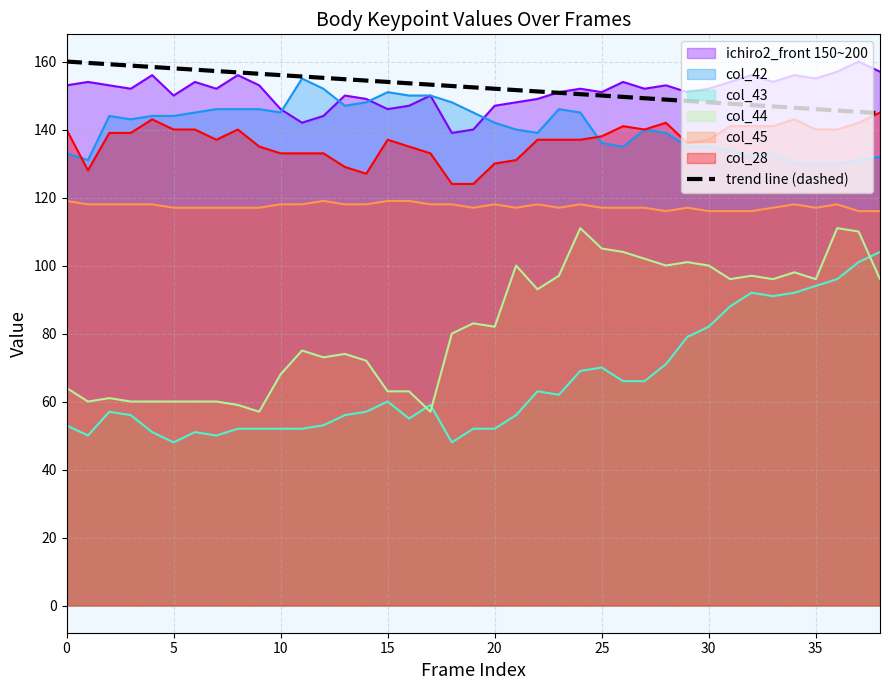

True or false: col_28 and col_44 intersect in this chart.

False